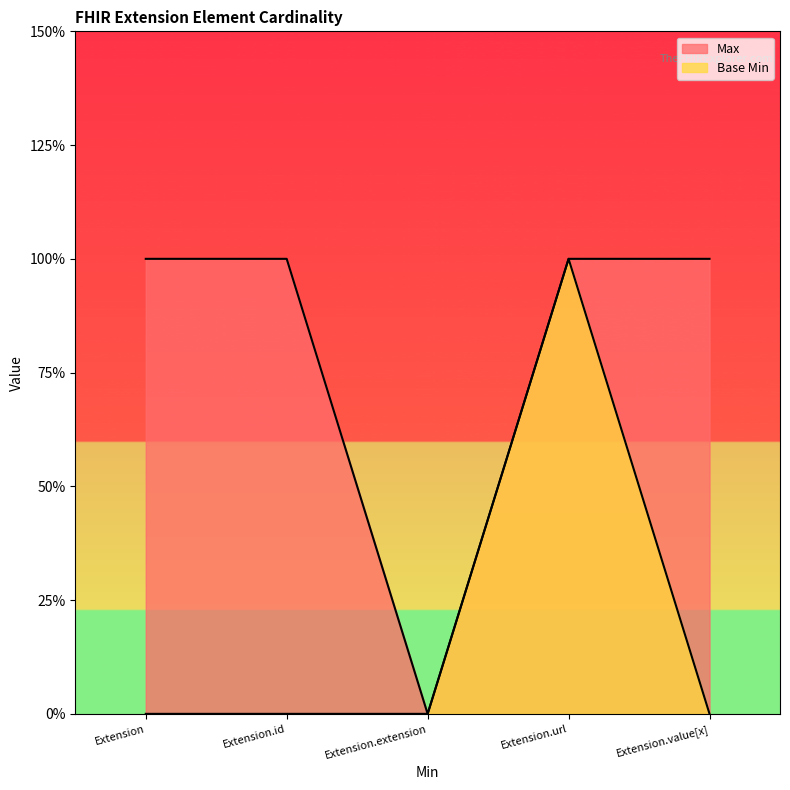

Which series changed the most between Extension.extension and Extension.url?

Max